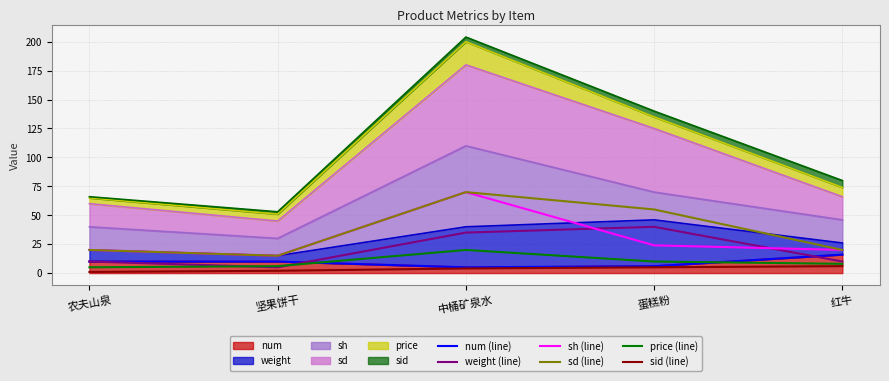

True or false: price (line) has more than 1 interior local peaks.

False